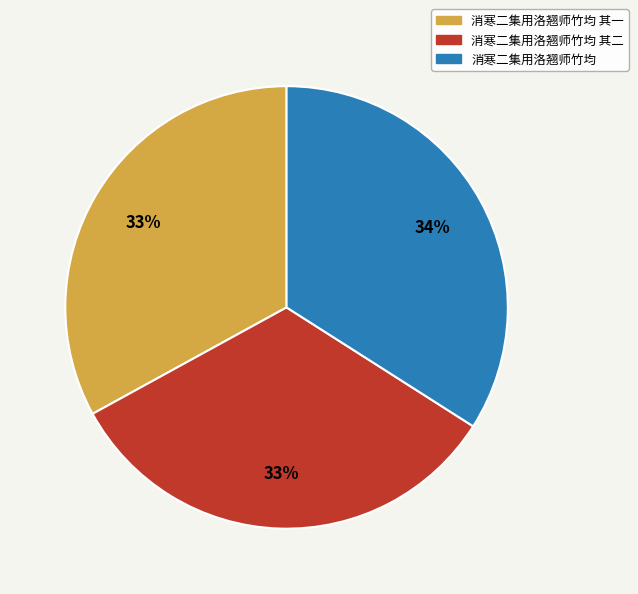

Does 消寒二集用洛翘师竹均 其二 account for over 50% of the chart?

No